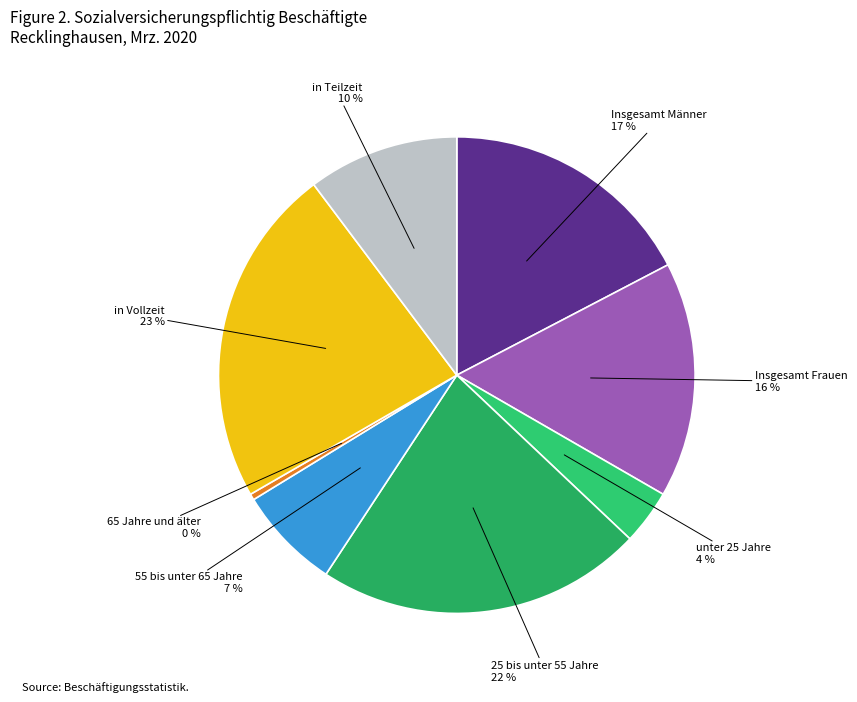

Count the number of slices in the pie.

8